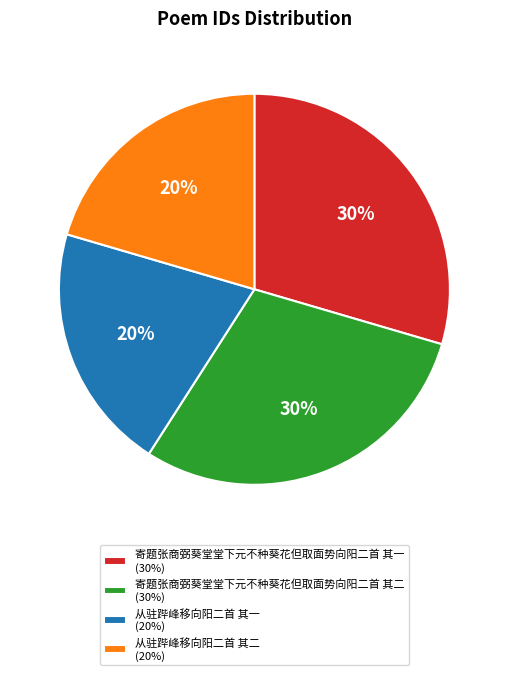

To the nearest percent, what is the average slice percentage?

25%